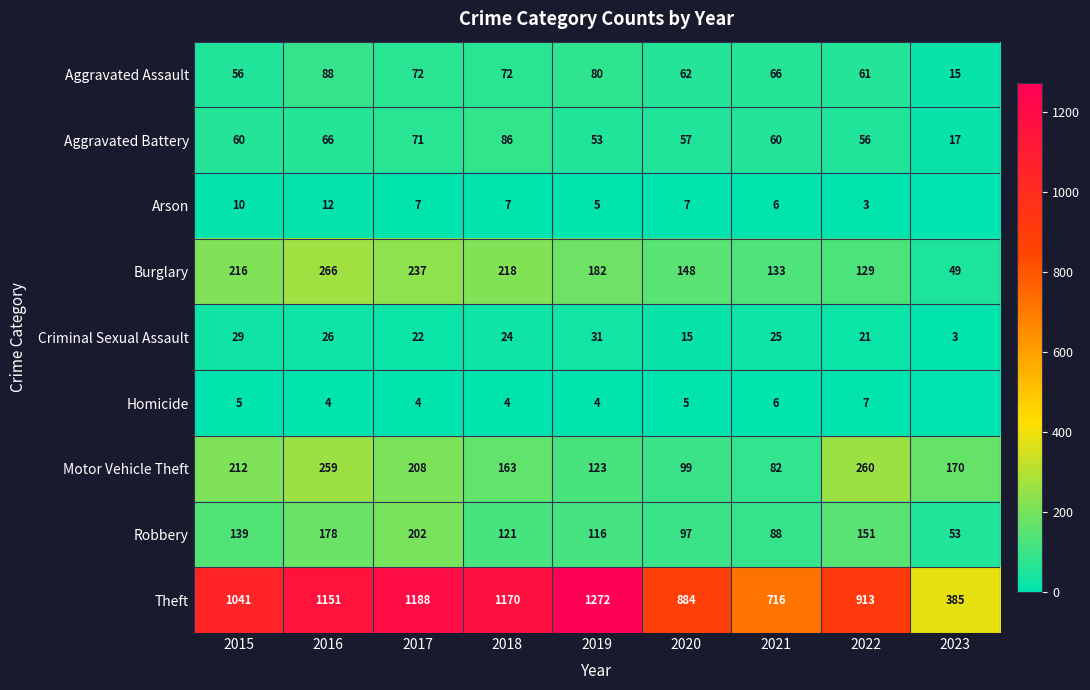

Between 2019 and 2016, which is larger?

2016